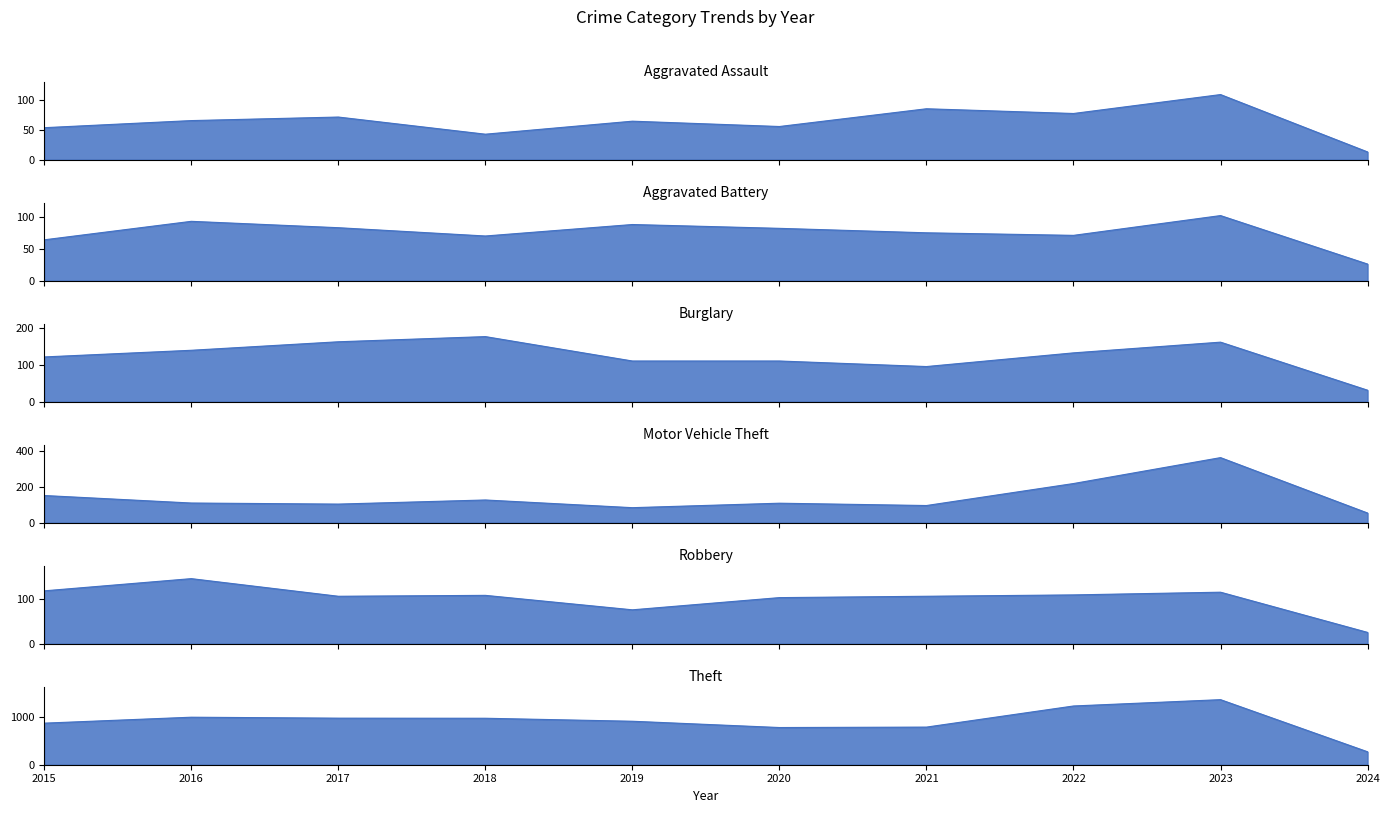

What is the sum of the Burglary values at 2018 and 2020?

286